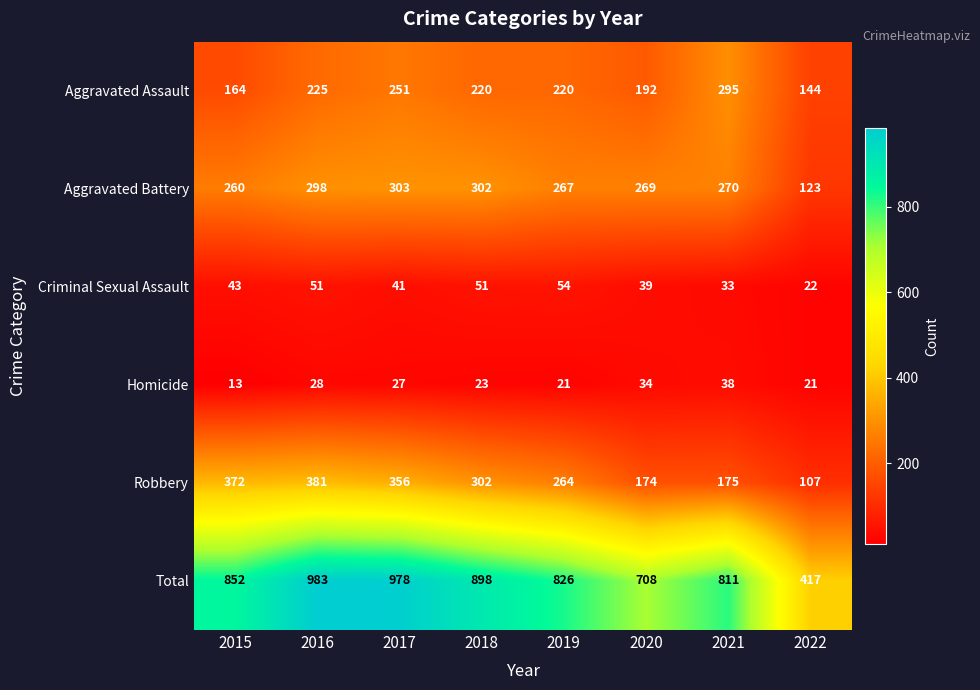

At which category is the sum across all series the highest?

2016